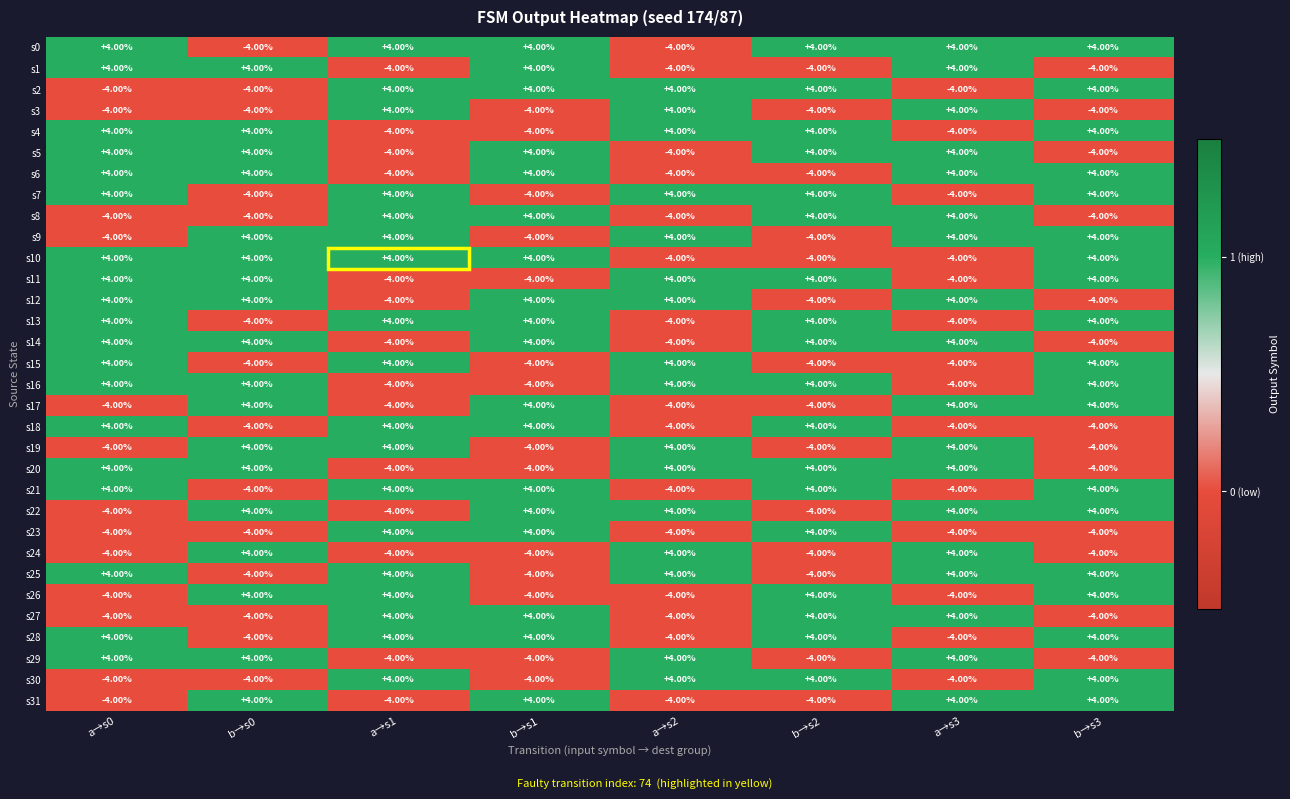

What is the difference between the highest and lowest values at a→s2?

8